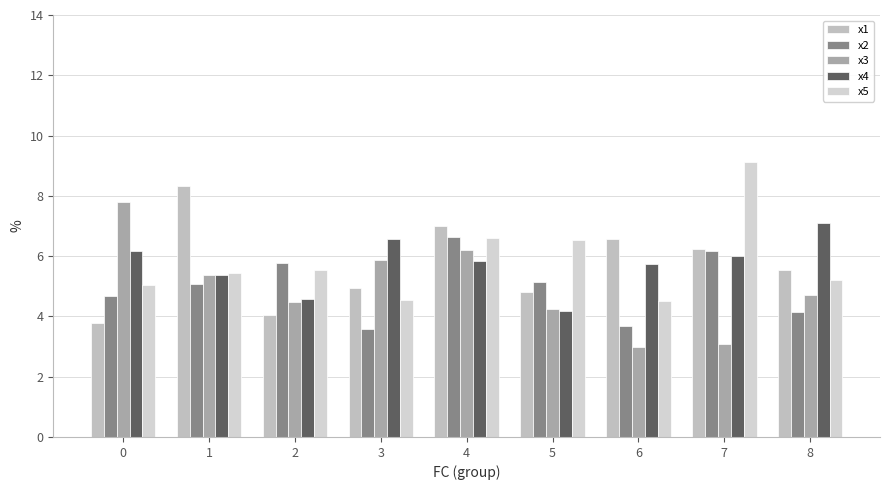

Are the bars grouped side by side (vs. stacked)?

Yes